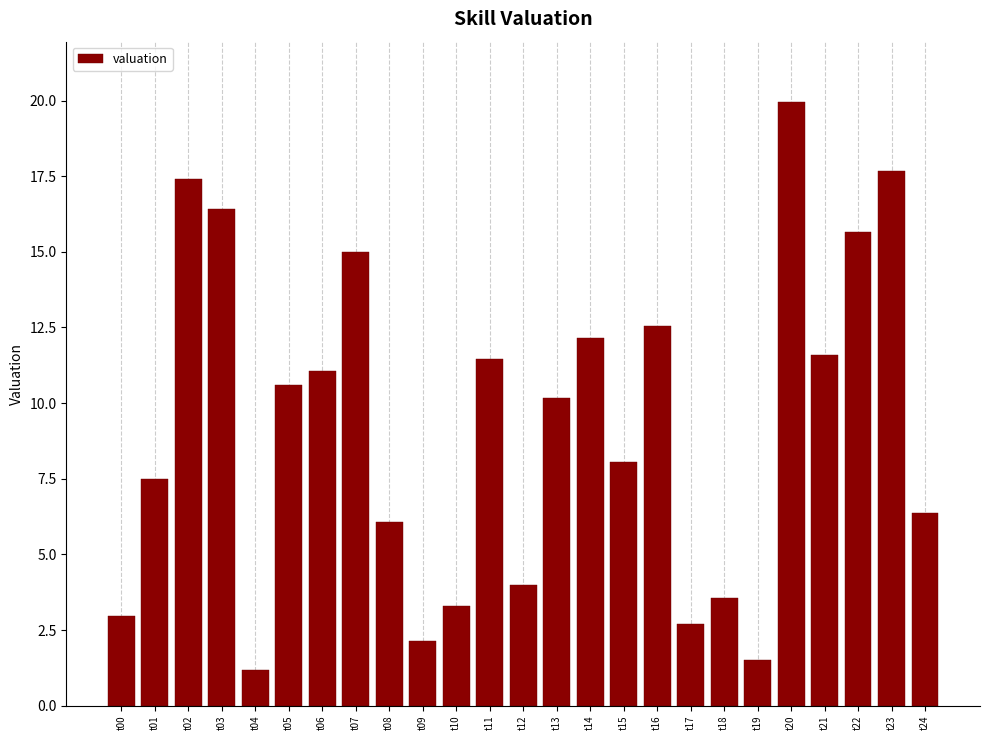

The value at t18 is 3.5. True or false?

True